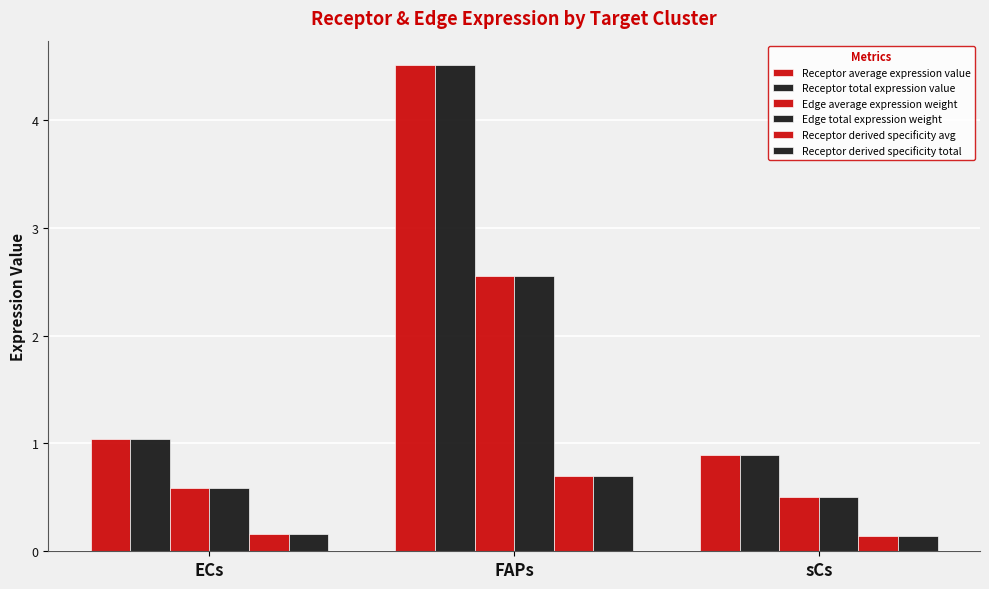

How many Receptor derived specificity avg values are between 0 and 1?

3